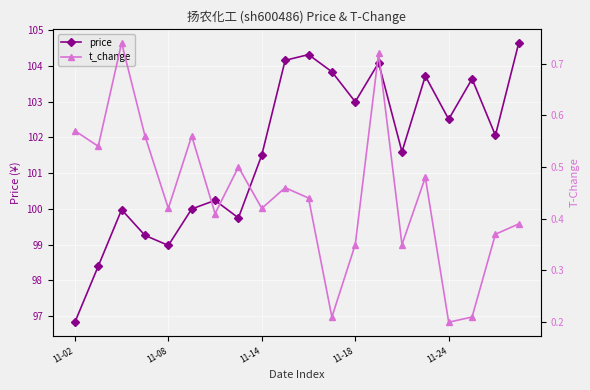

What is the lowest value of the price series?

96.8